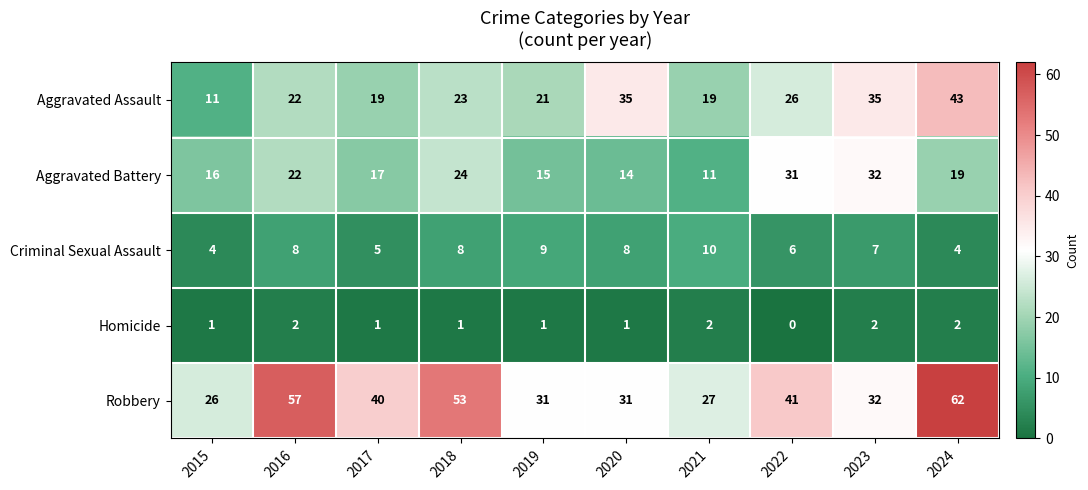

Which series has the largest range (max minus min)?

Robbery